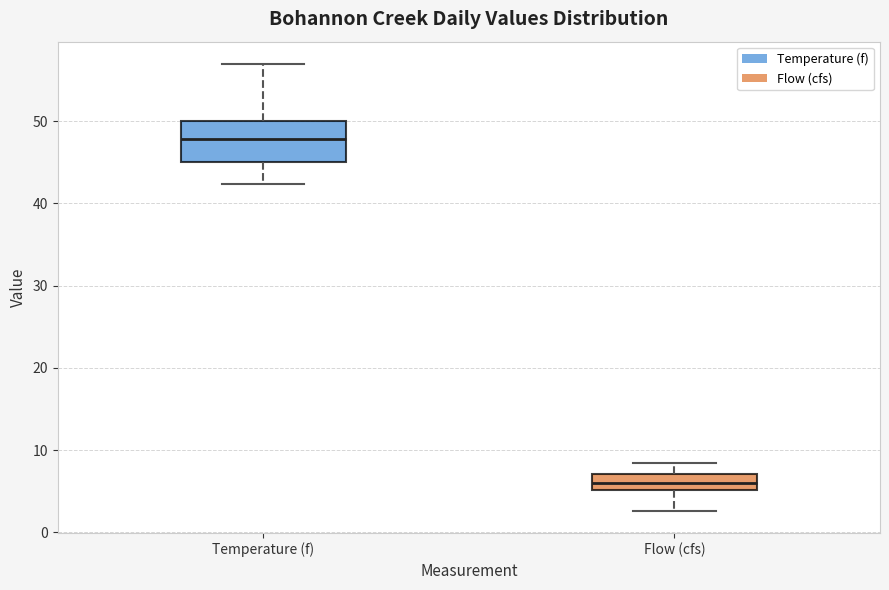

Where does the median line of the box for Temperature (f) sit on the y-axis? The values are not printed on the chart, so give them approximately, as read against the axis.

48